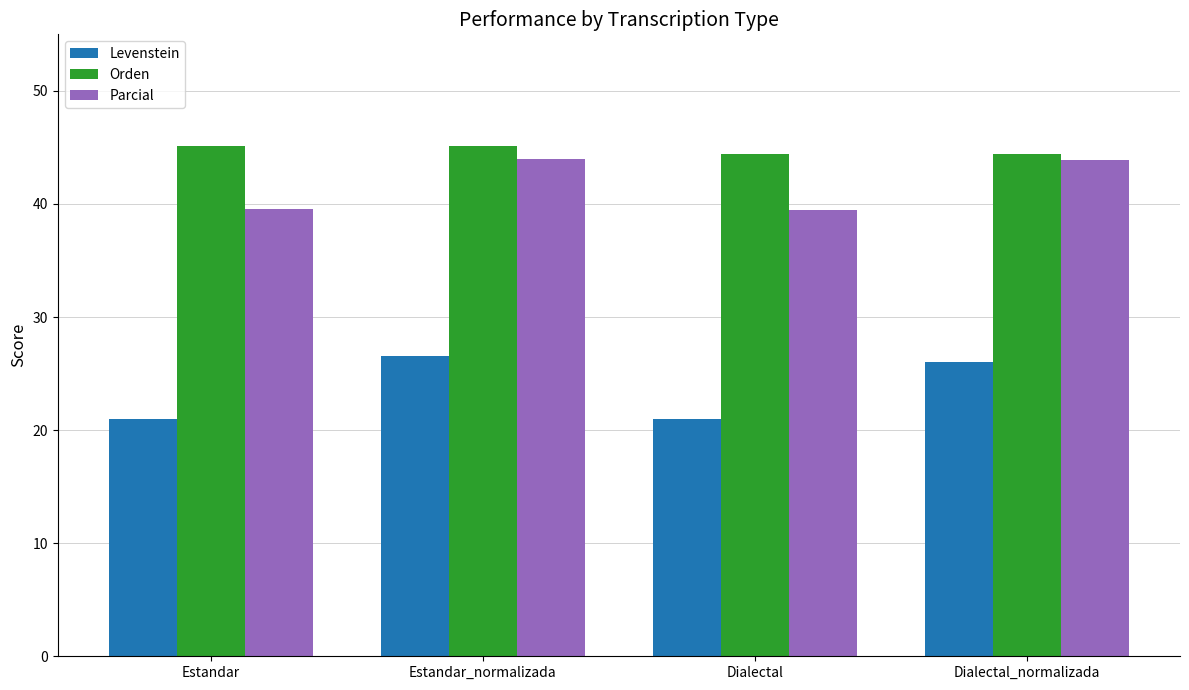

What is the label of the 1st bar from the right?

Dialectal_normalizada